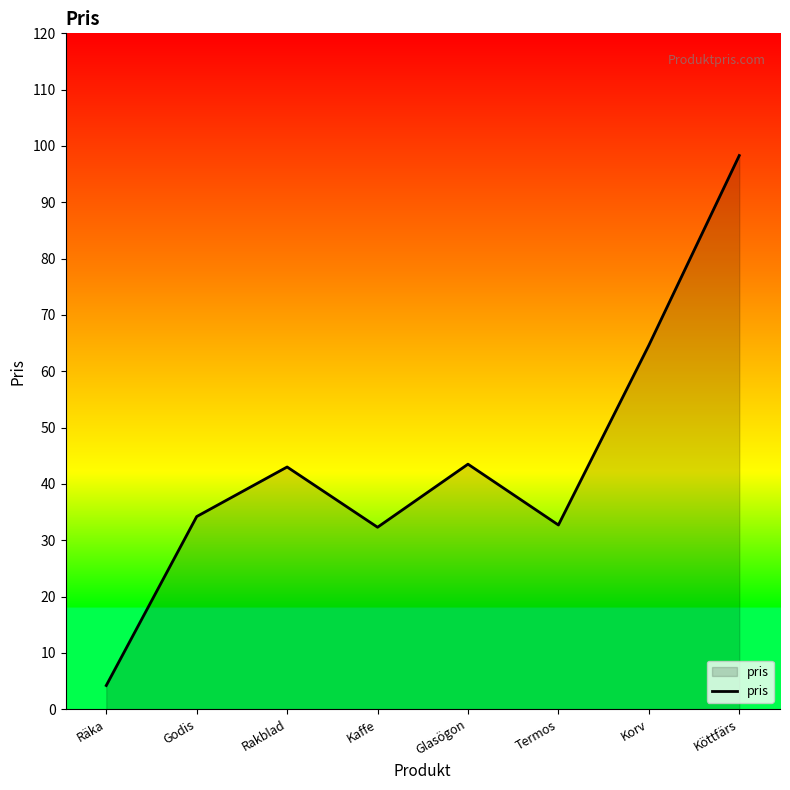

What is the average value?

44.1